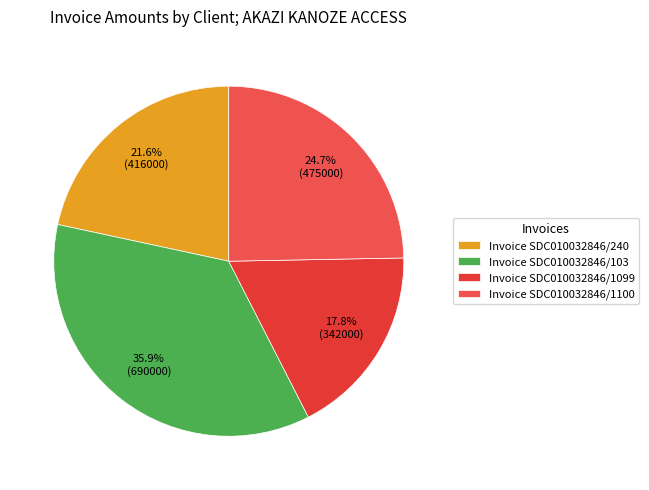

How many slices are in this pie chart?

4